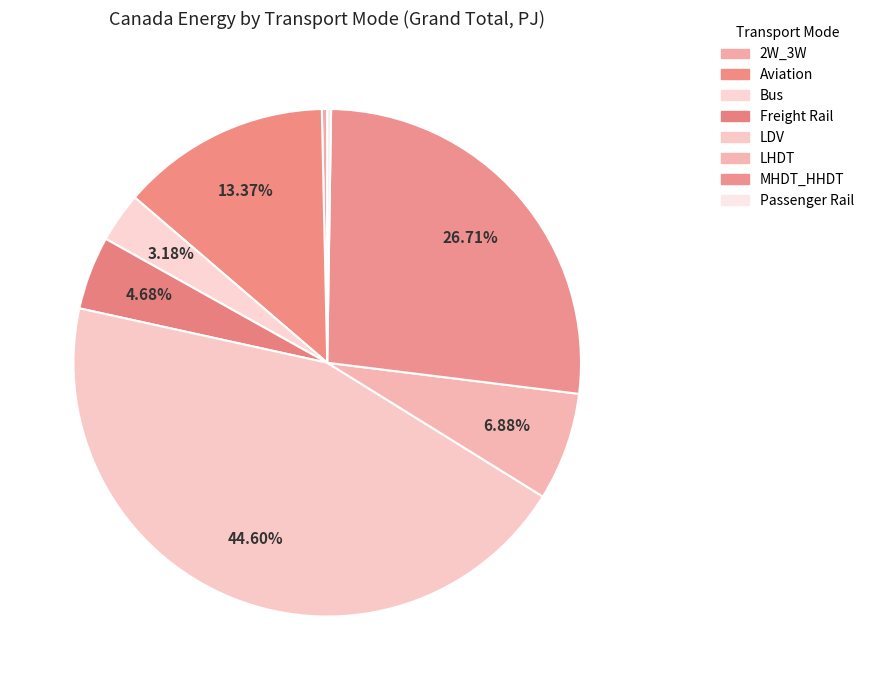

Is it true that LHDT is 7% of the pie?

True